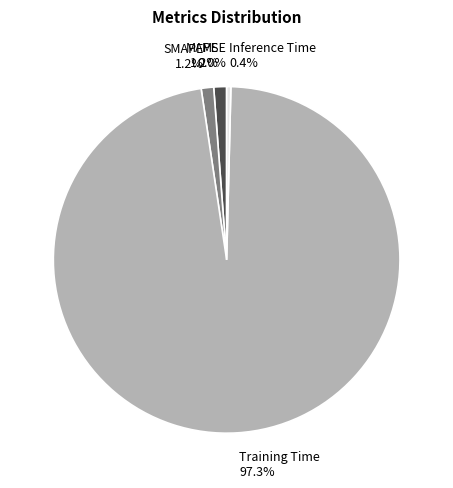

Is there a majority slice in this chart?

Yes